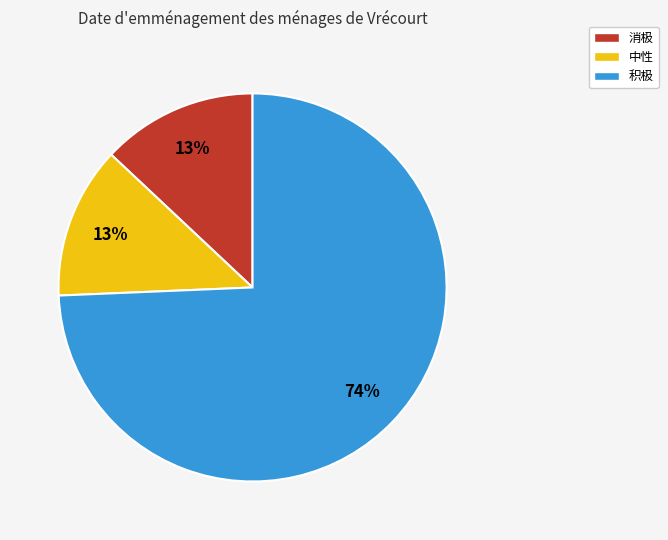

How many slices are in this pie chart?

3